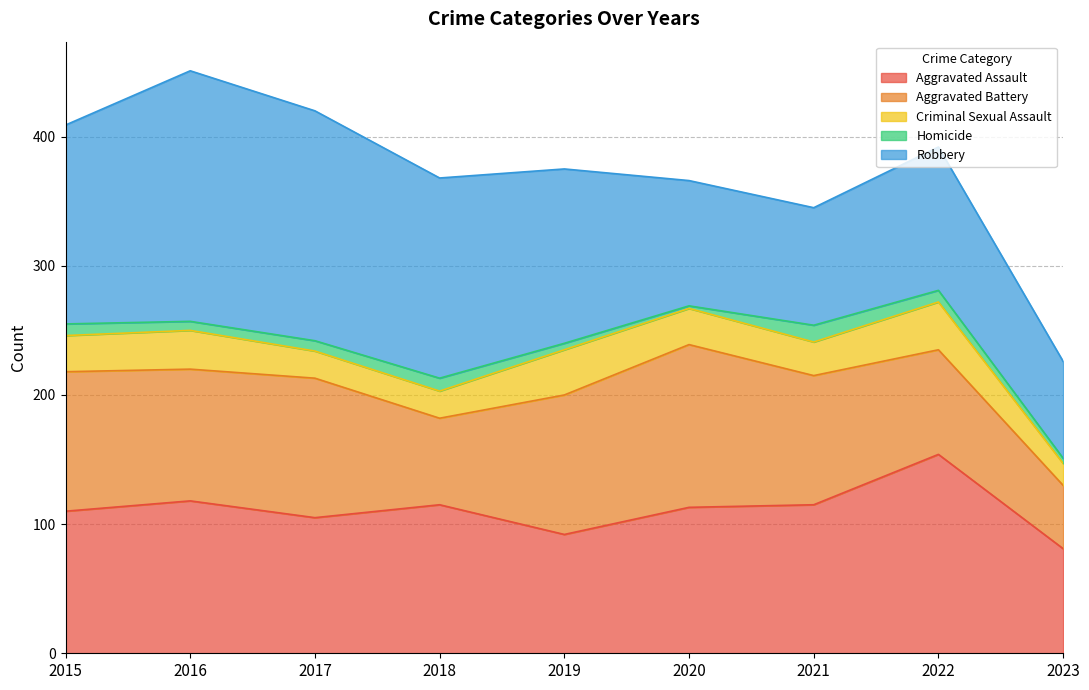

Reading right to left, transcribe all the data shown in this chart.

Aggravated Assault: 81	154	115	113	92	115	105	118	110
Aggravated Battery: 49	81	100	126	108	67	108	102	108
Criminal Sexual Assault: 17	37	26	28	35	21	21	30	28
Homicide: 4	9	13	2	5	10	8	7	9
Robbery: 75	111	91	97	135	155	178	194	154